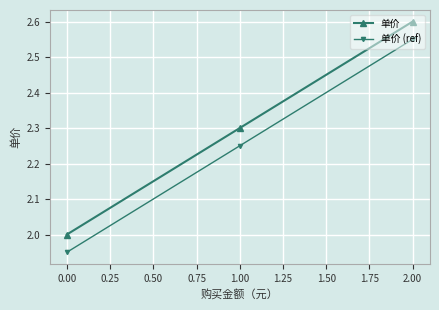

How many data points does each series have?

3